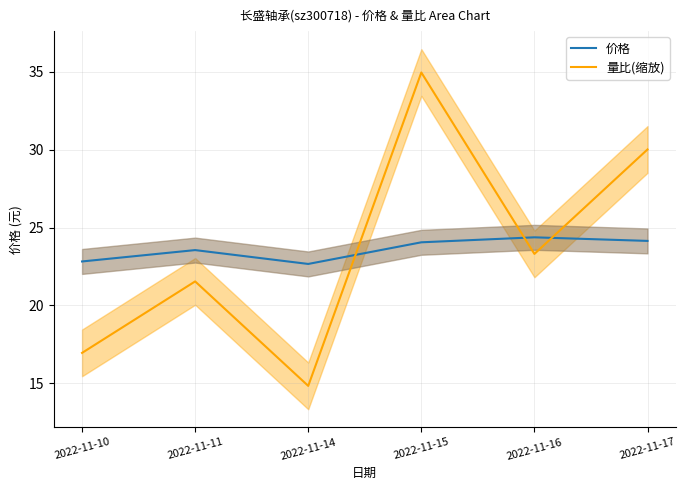

Which series has the largest range (max minus min)?

量比(缩放)